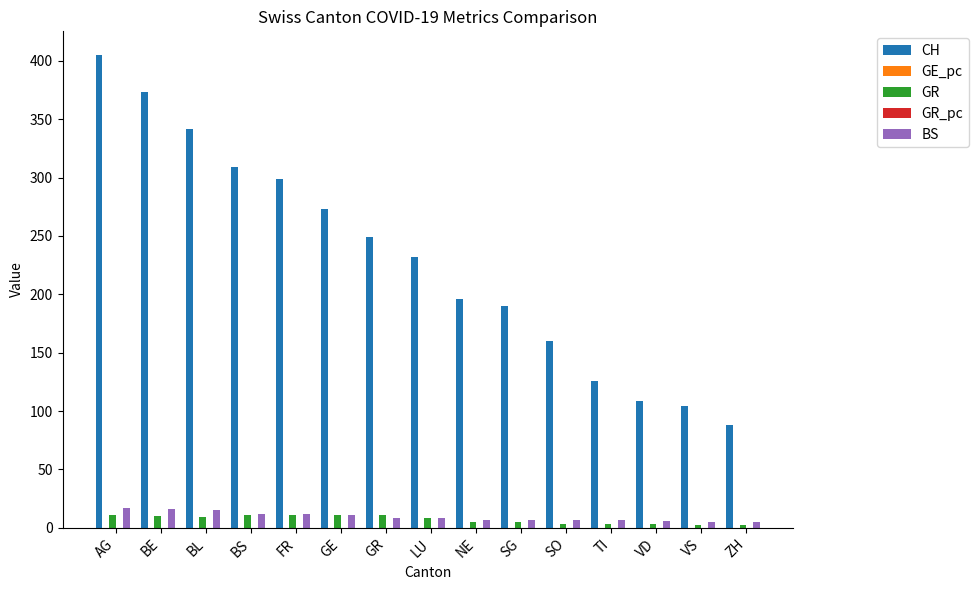

What is the sum of all CH values?

3455.0